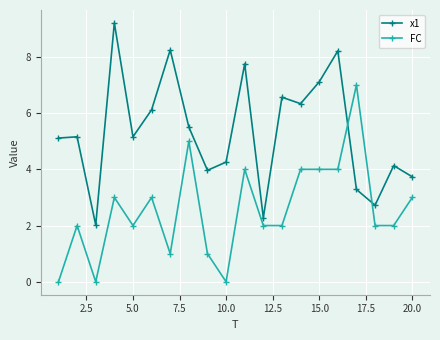

How many intersections are there between x1 and FC?

2